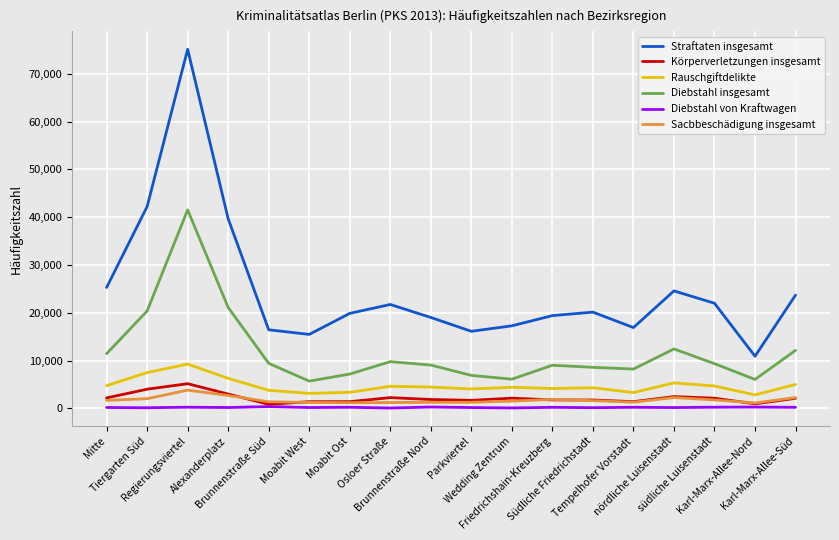

Which category has the highest value across all series?

Regierungsviertel